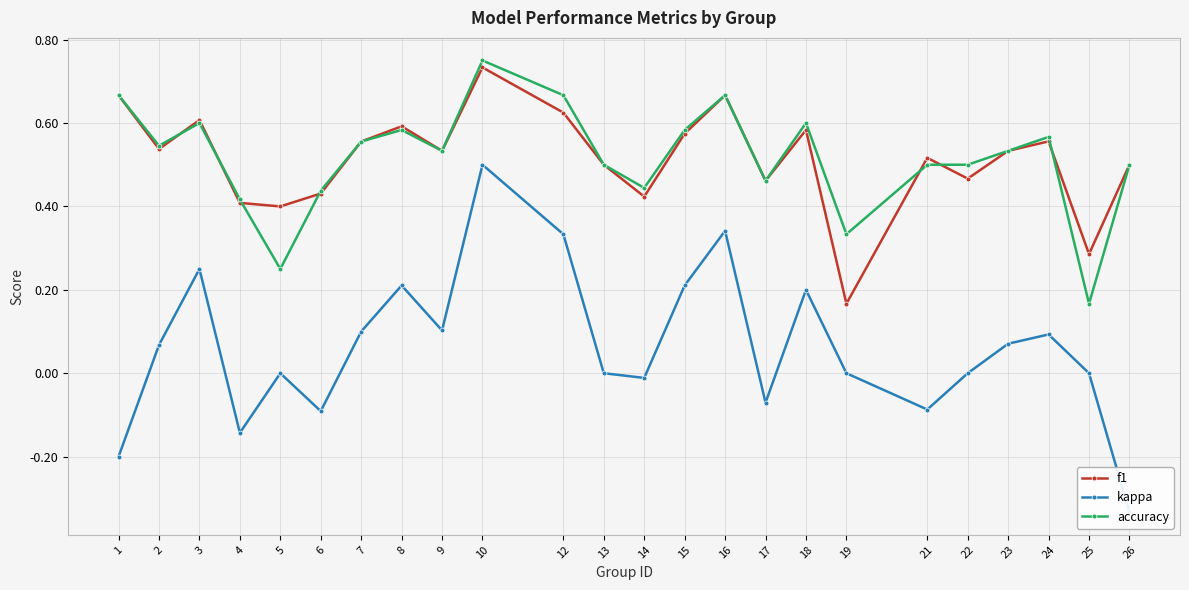

How many categories are shown in the chart?

24